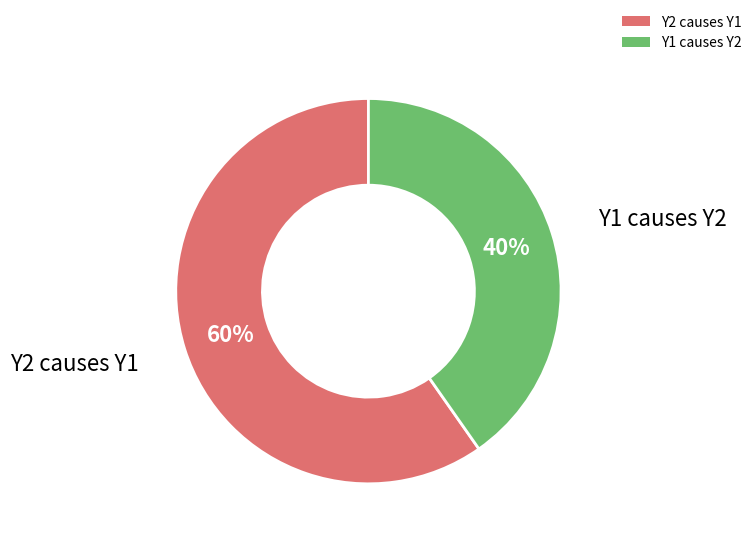

To the nearest percent, what is the combined percentage of Y2 causes Y1 and Y1 causes Y2?

100%